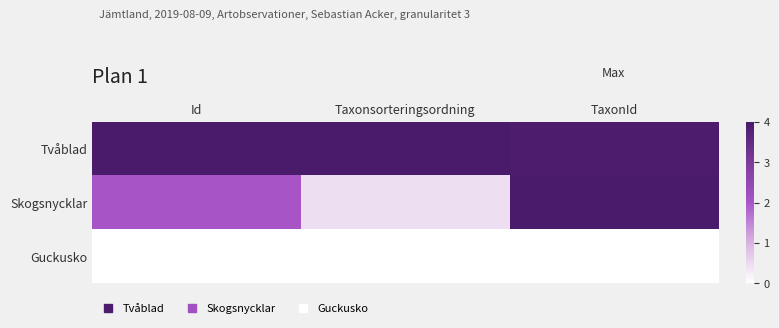

What is the maximum value shown in the chart?

4.0